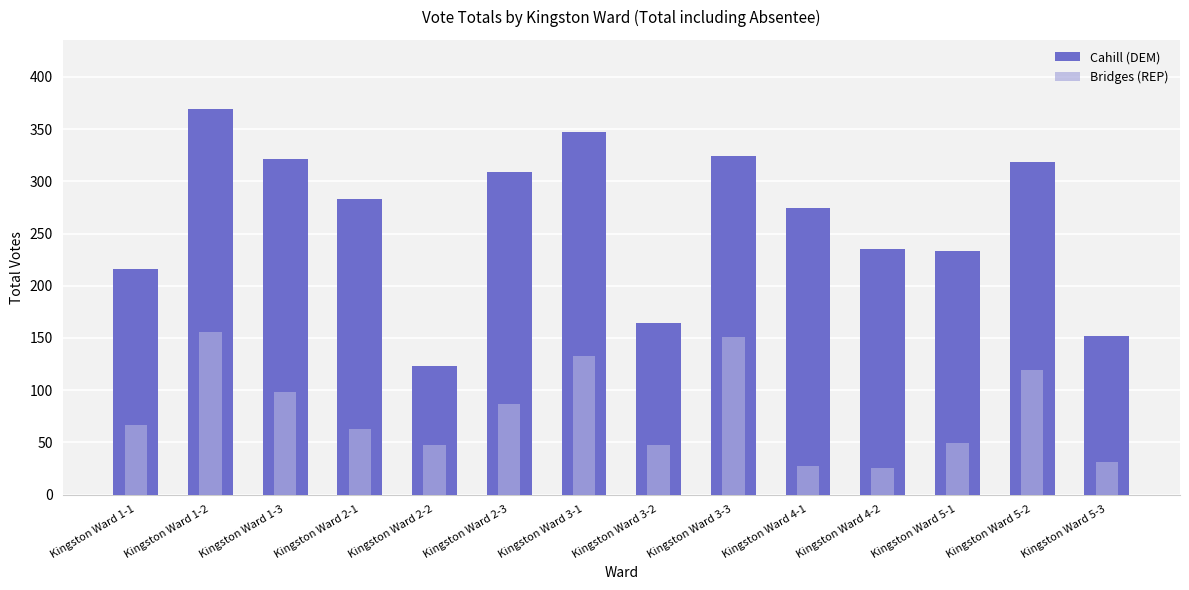

Which category has the lowest value across all series?

Kingston Ward 4-2